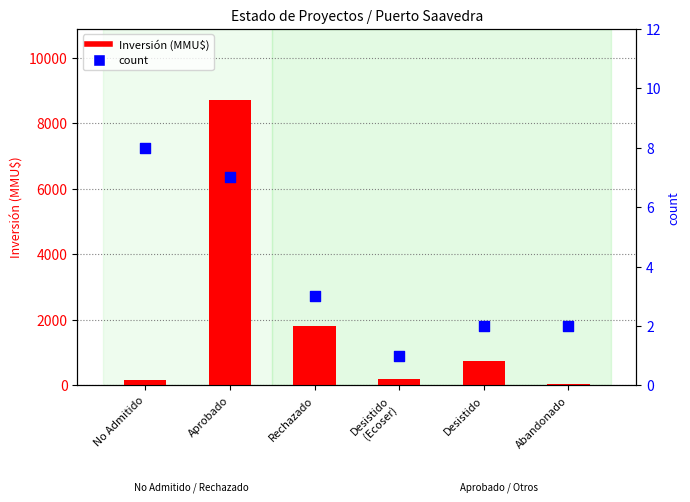

Is the value of Inversión (MMU$) at Abandonado greater than the value of count at Desistido?

Yes